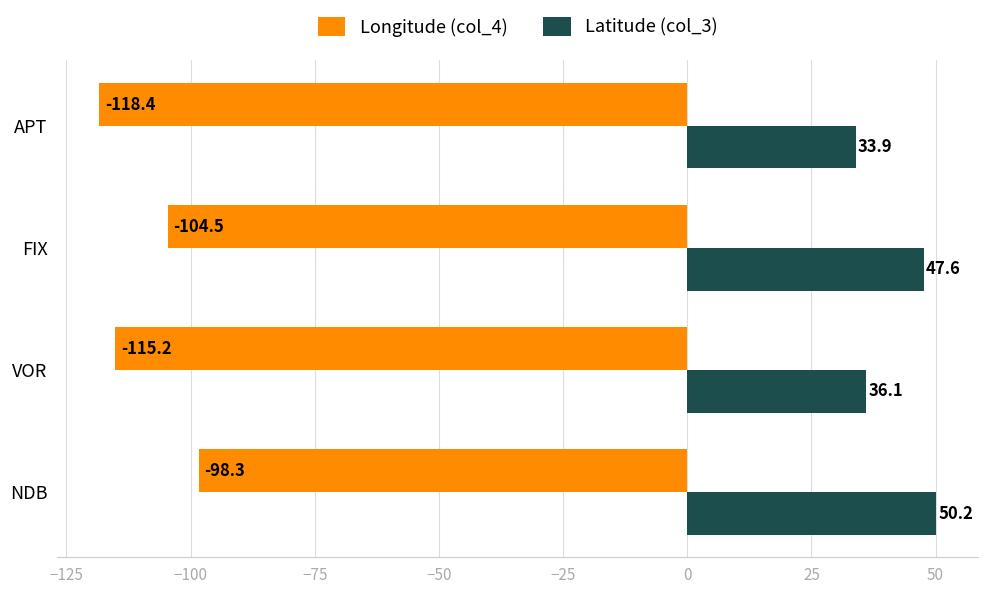

At which category is the sum across all series the highest?

NDB